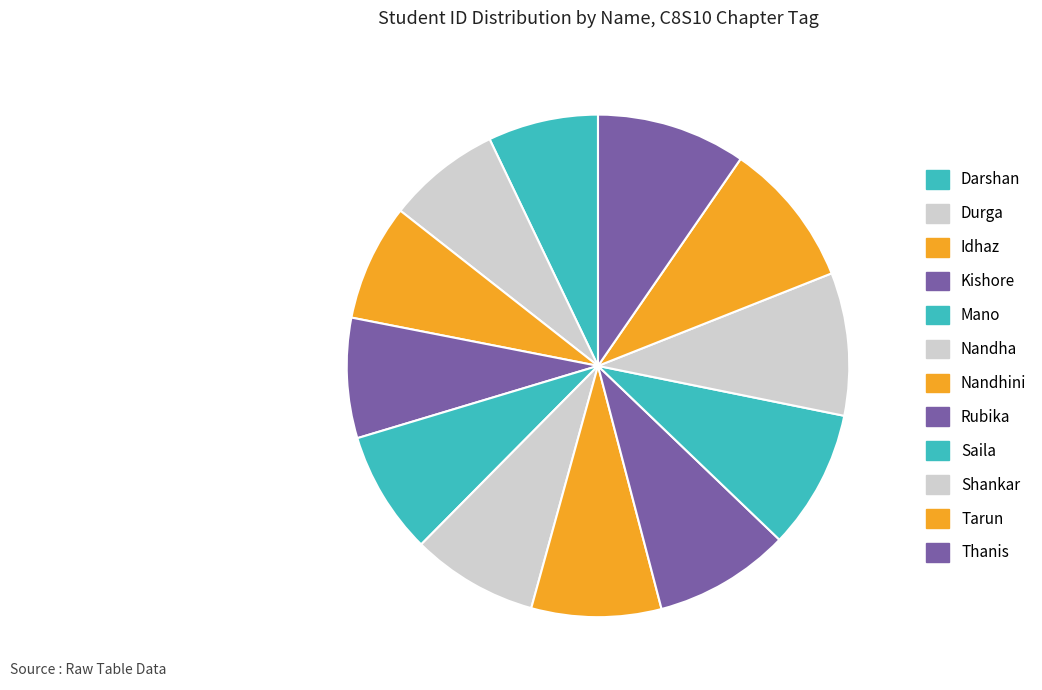

How much of the chart is everything except Durga?

92.7%